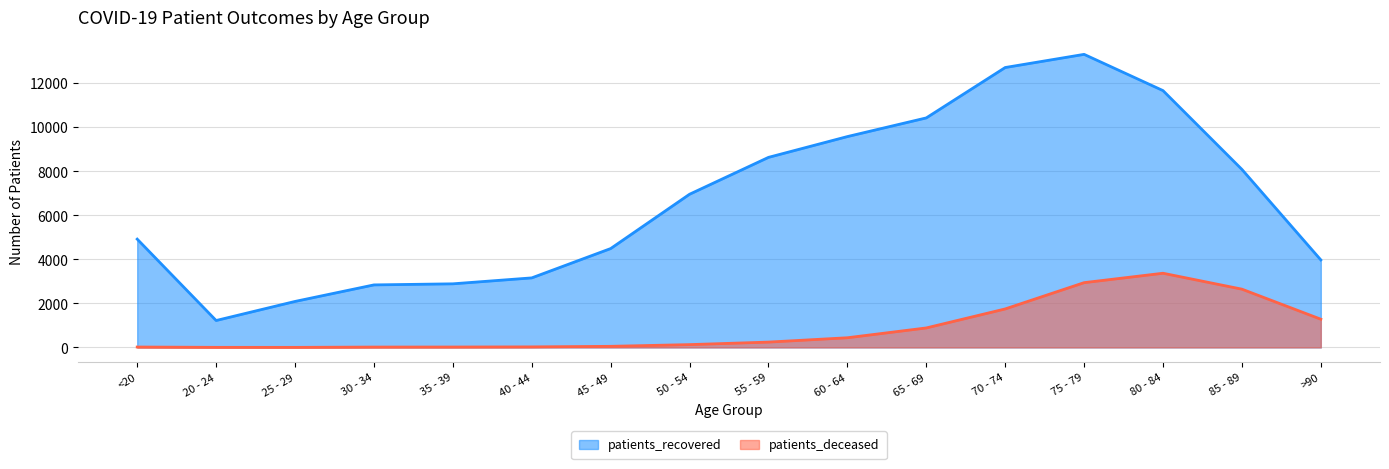

True or false: patients_recovered has a value of 12695 at 70 - 74.

True